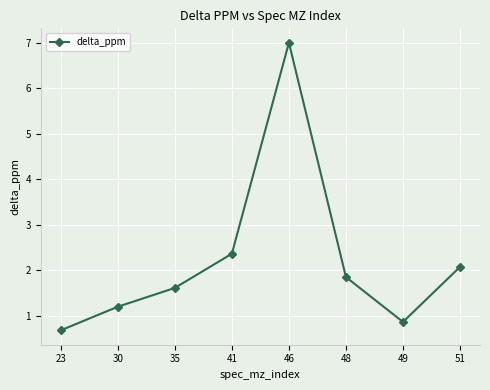

True or false: there are more than 0 points higher than both neighbors.

True